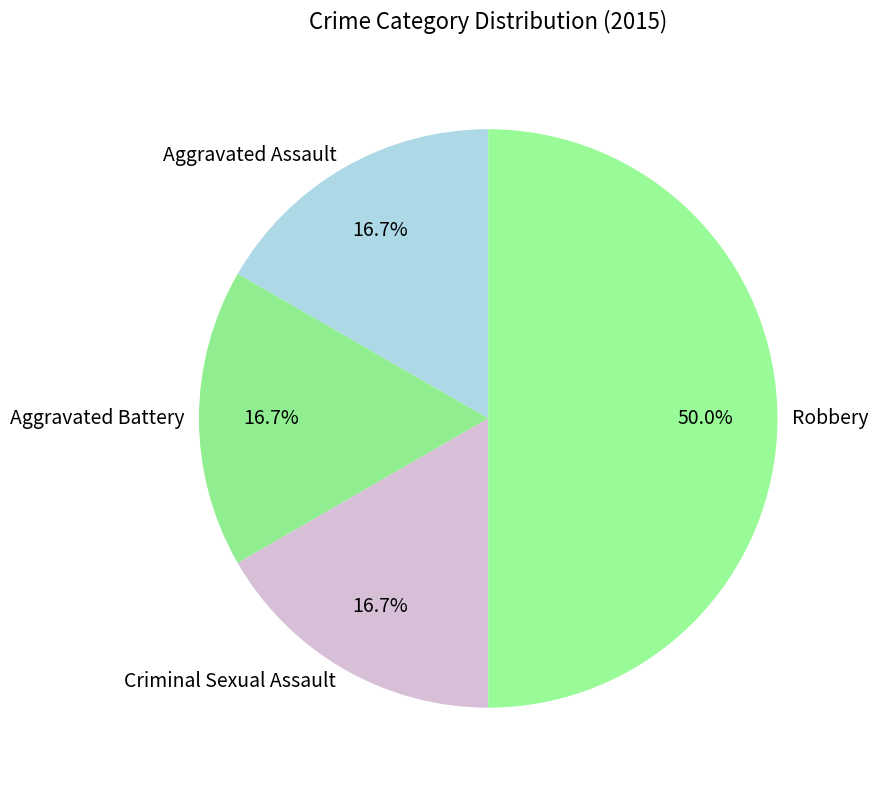

The Robbery slice represents 50% of the pie. True or false?

True